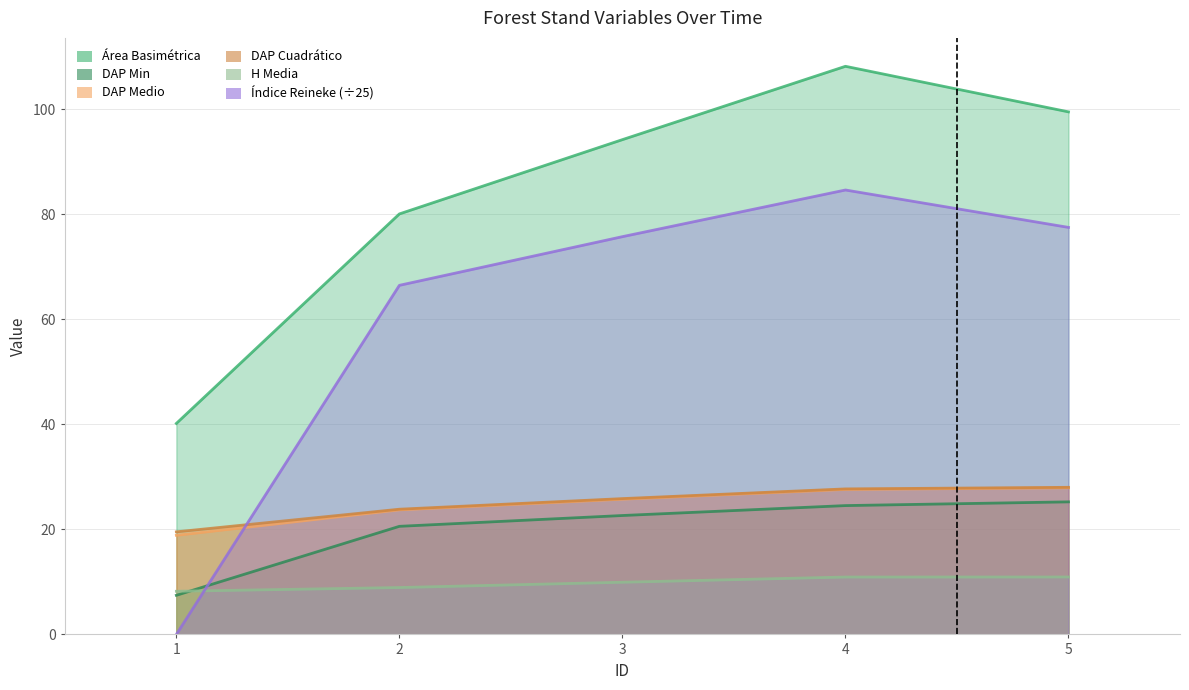

Reading right to left, extract all data points from this chart.

Área Basimétrica: 99.5	108.2	94.2	80.1	40.2
DAP Min: 25.2	24.5	22.6	20.6	7.5
DAP Medio: 27.9	27.6	25.8	23.7	18.9
DAP Cuadrático: 28.0	27.7	25.9	23.9	19.5
H Media: 10.9	10.9	9.9	8.9	8.2
Índice Reineke: 77.5	84.7	75.8	66.5	0.0